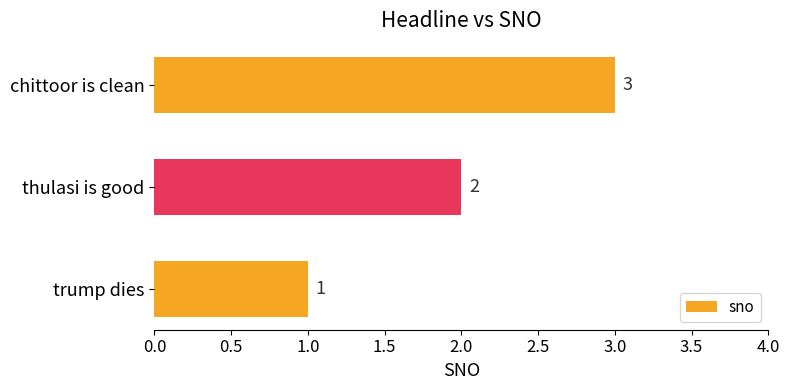

What is the minimum value shown in the chart?

1